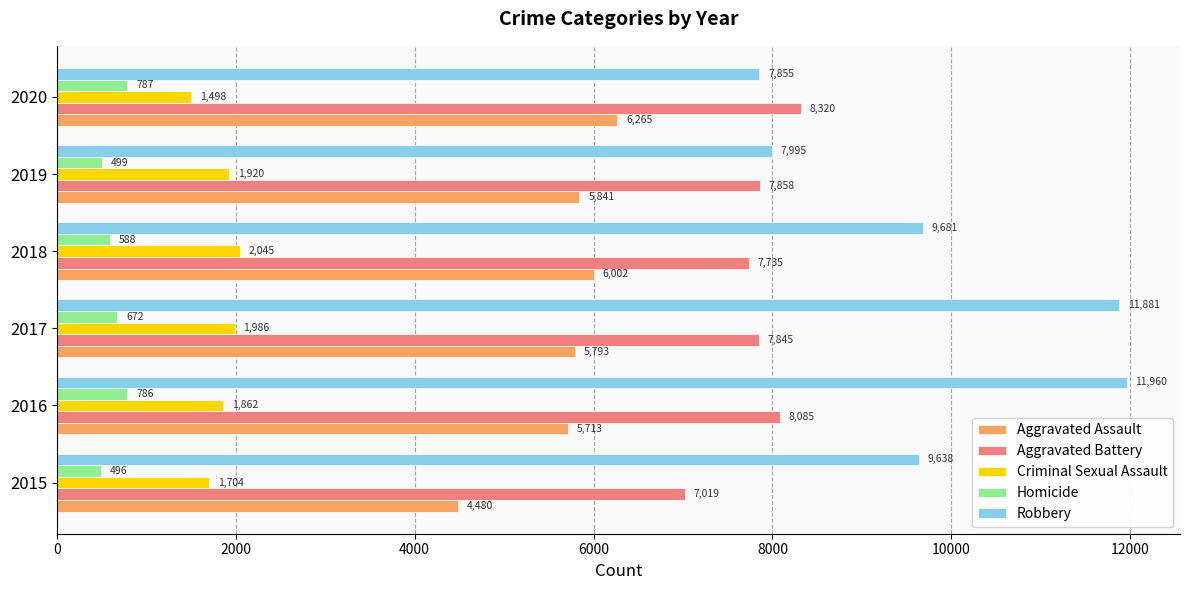

What is the total value across all series at 2017?

28177